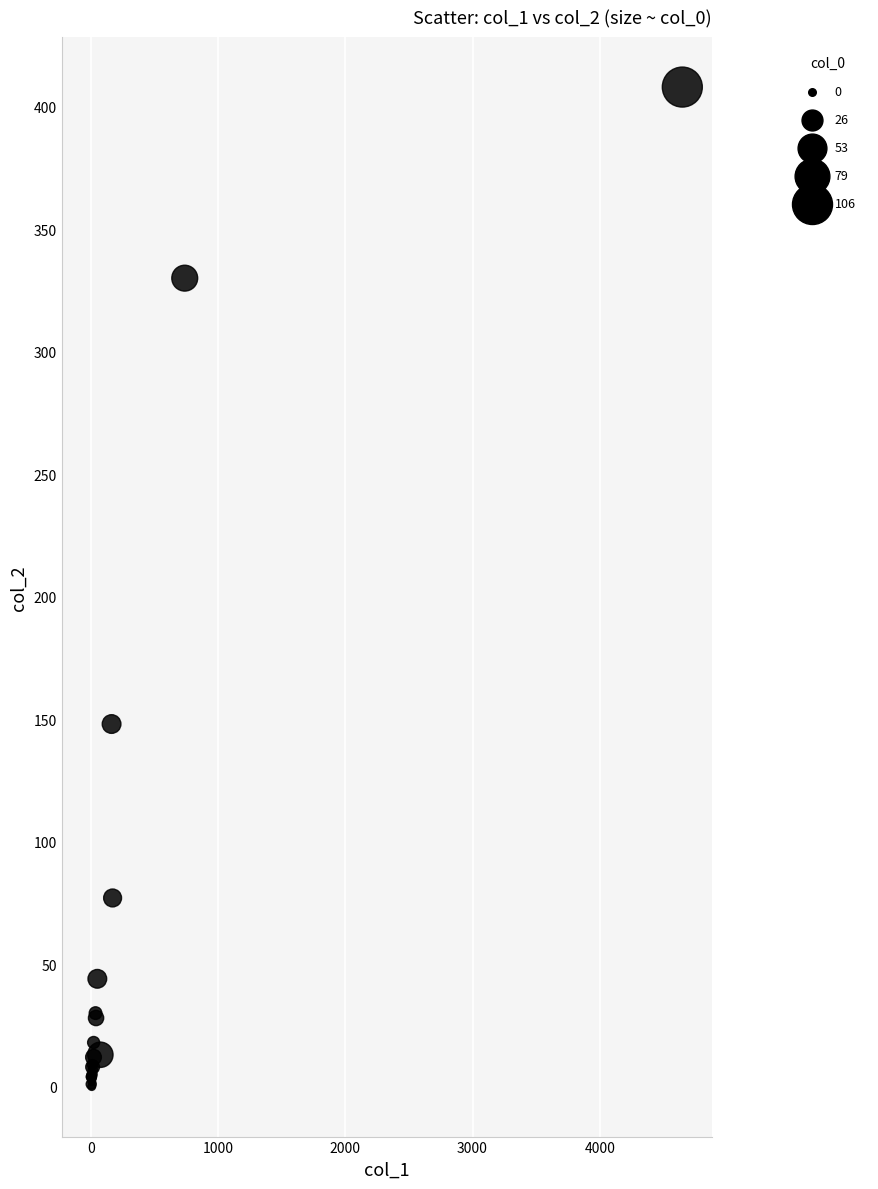

What Y value in the scatter plot is closest to 204?

148